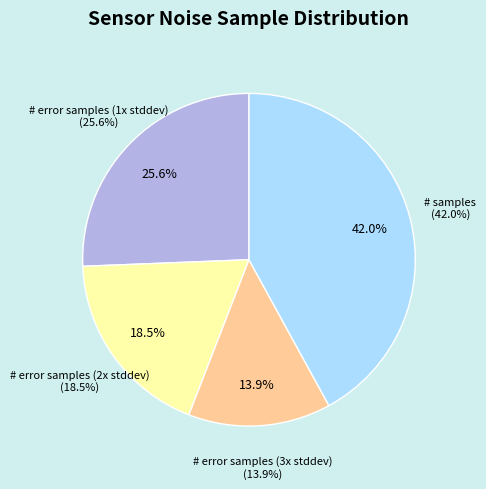

Count the number of slices in the pie.

4